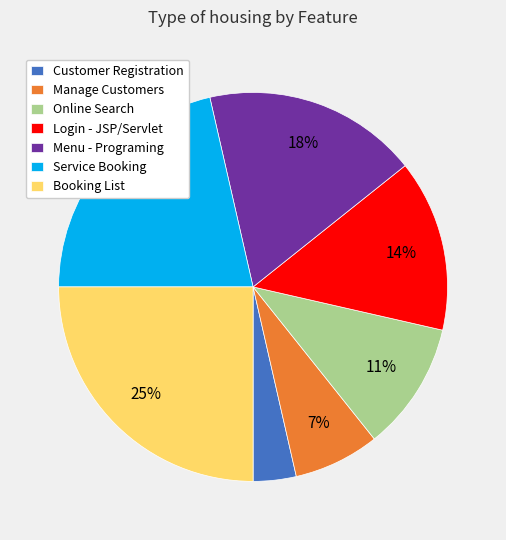

To the nearest percent, what is the difference between the largest and smallest slice percentages?

21%